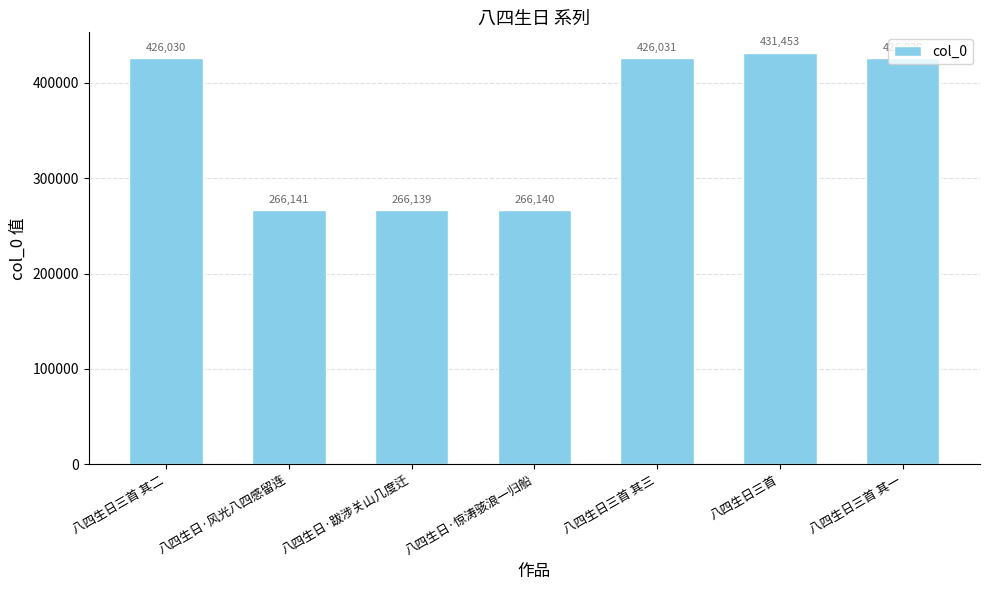

What is the difference between the second highest and second lowest values?

159891